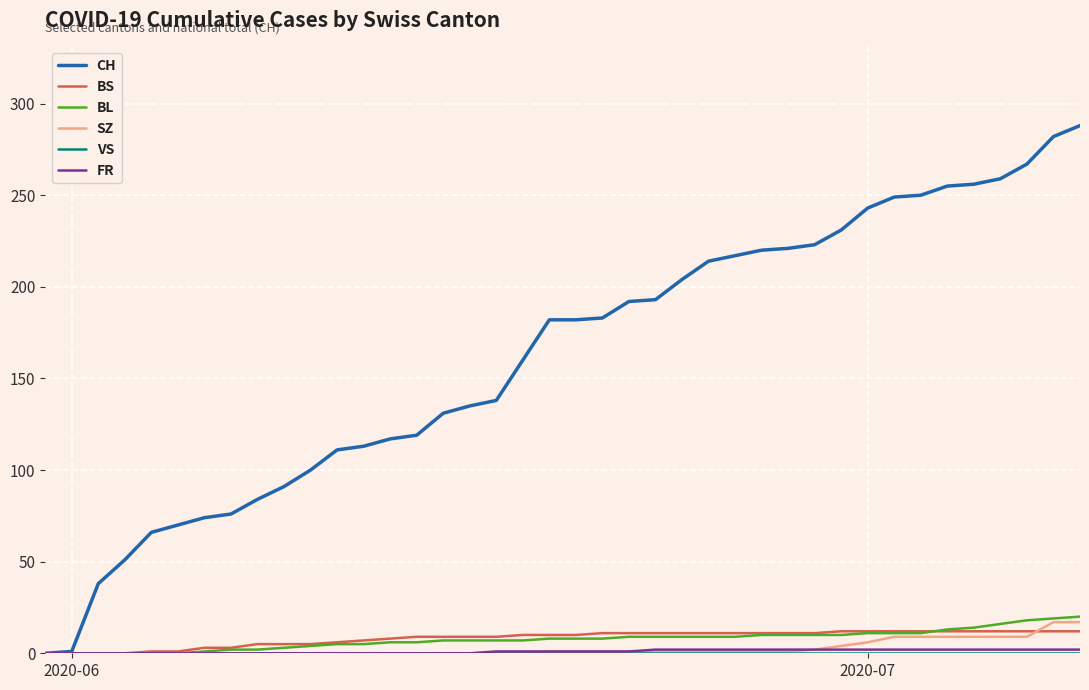

What is the sum of all SZ values?

110